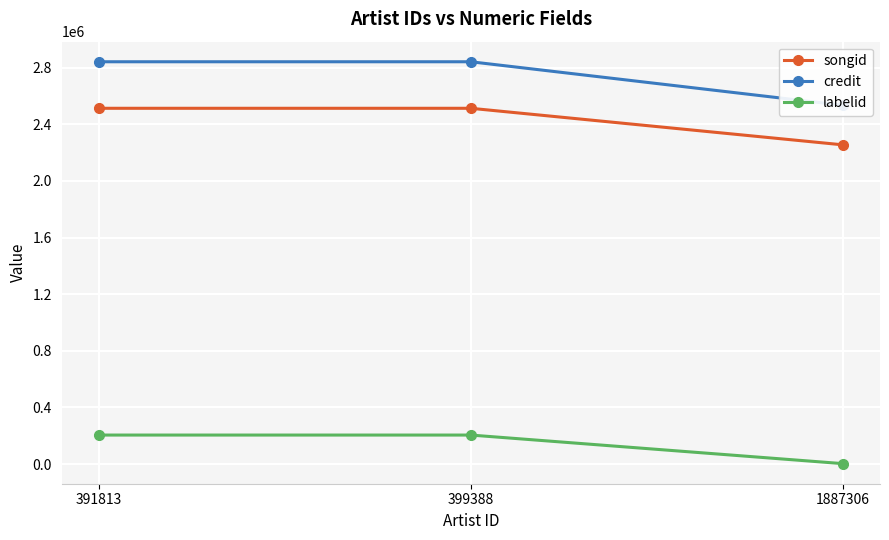

What is the value of the labelid point at the 3rd from the left?

3267